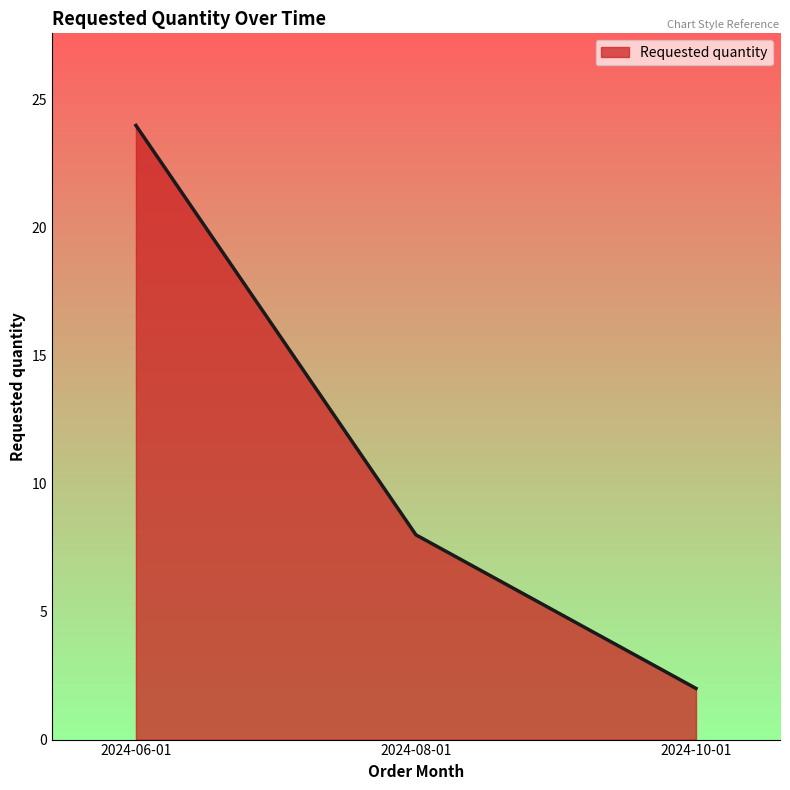

What is the change in value from 2024-08-01 to 2024-10-01?

-6